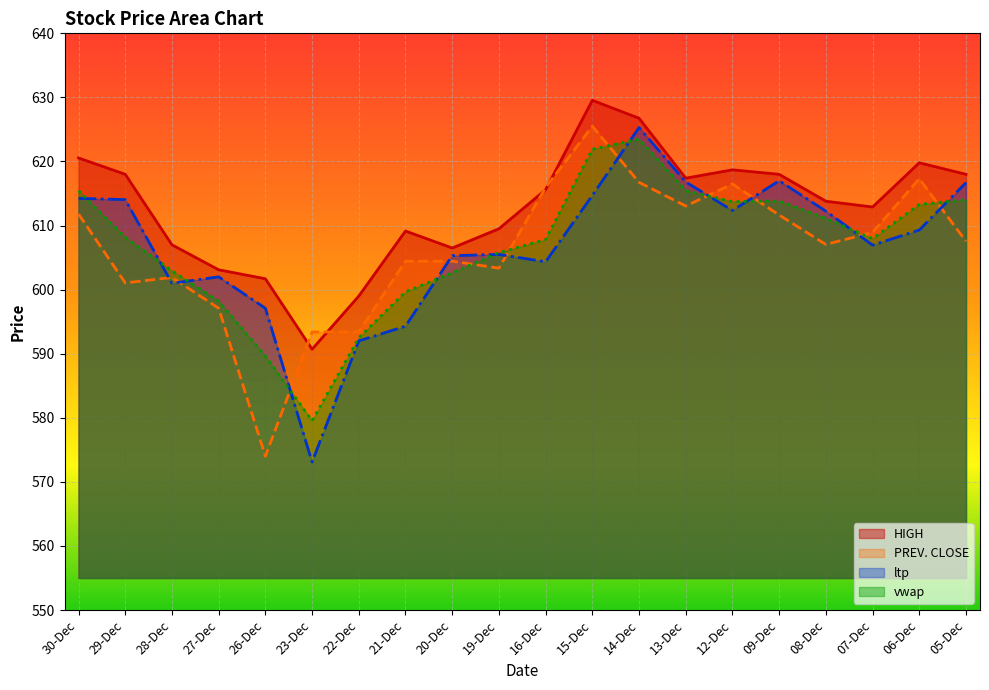

What is the greatest value displayed?

629.5